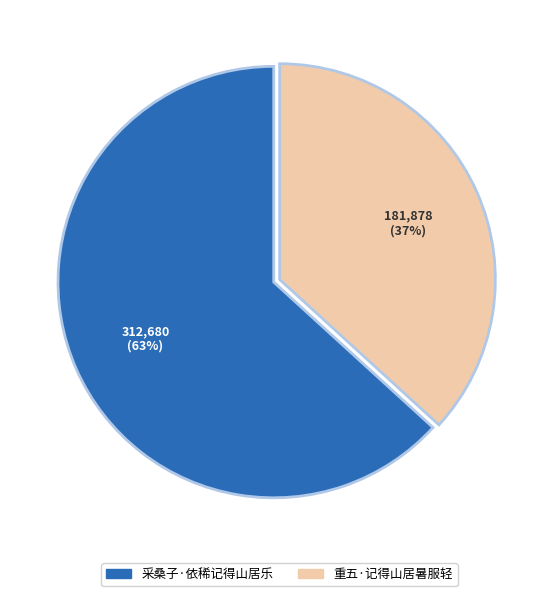

How many slices are in this pie chart?

2